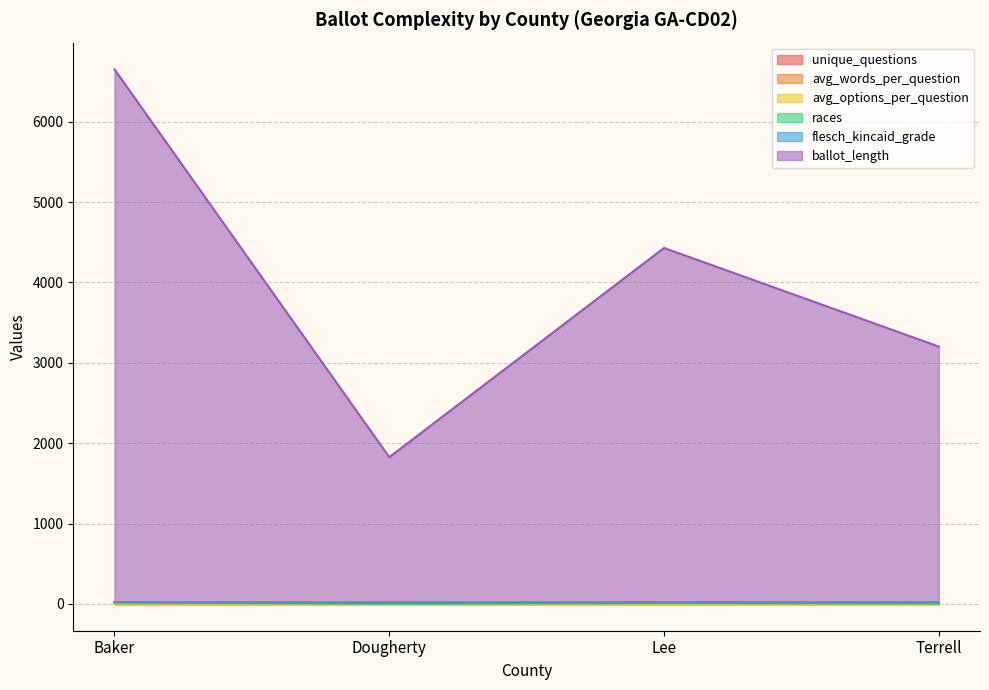

In unique_questions, how many points are higher than both neighbors (excluding endpoints)?

1